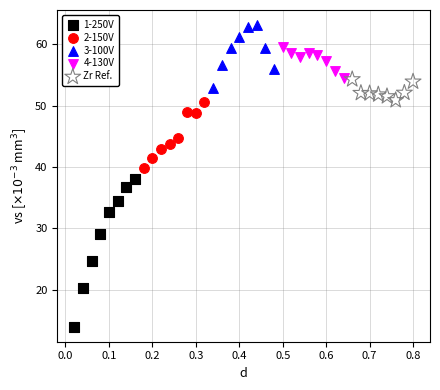

Which series contains the highest Y value?

3-100V